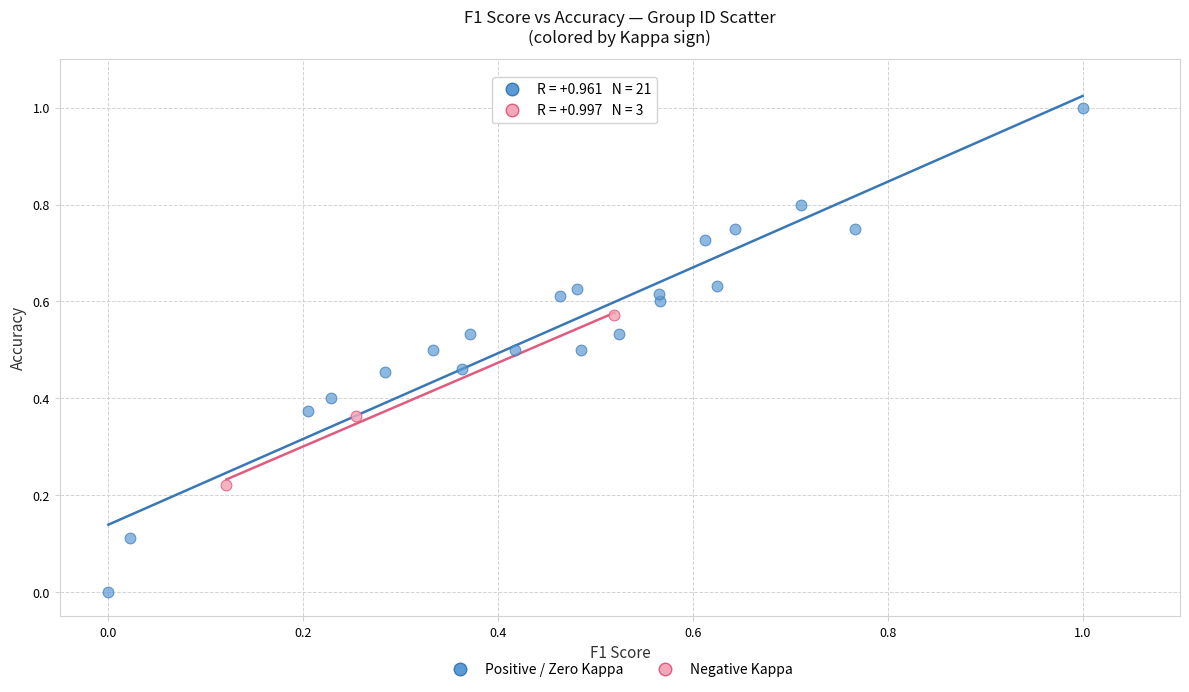

Which series has the widest spread of Y values?

Positive / Zero Kappa